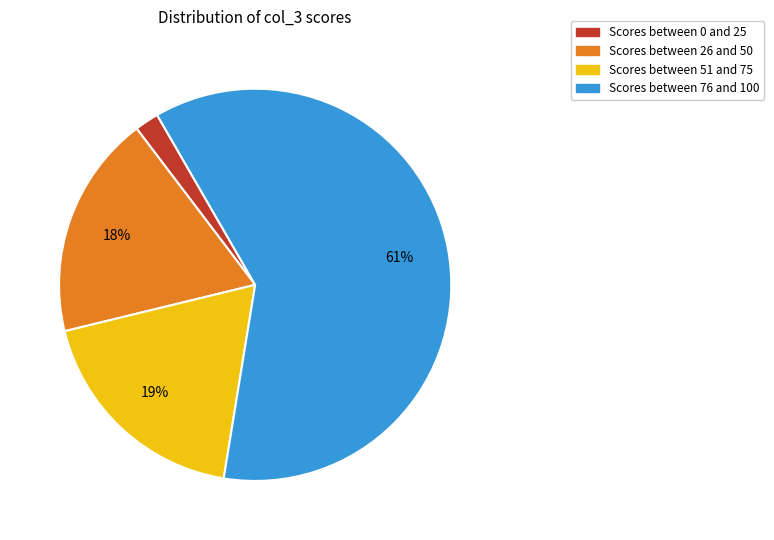

Between Scores between 26 and 50 and Scores between 76 and 100, which is larger?

Scores between 76 and 100